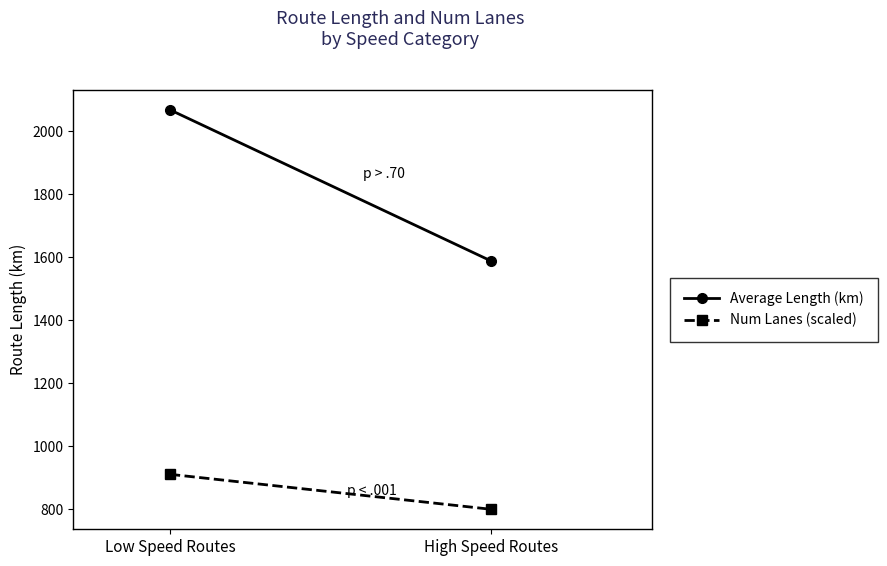

List the labels in order of Average Length (km) value, smallest first.

High Speed Routes, Low Speed Routes